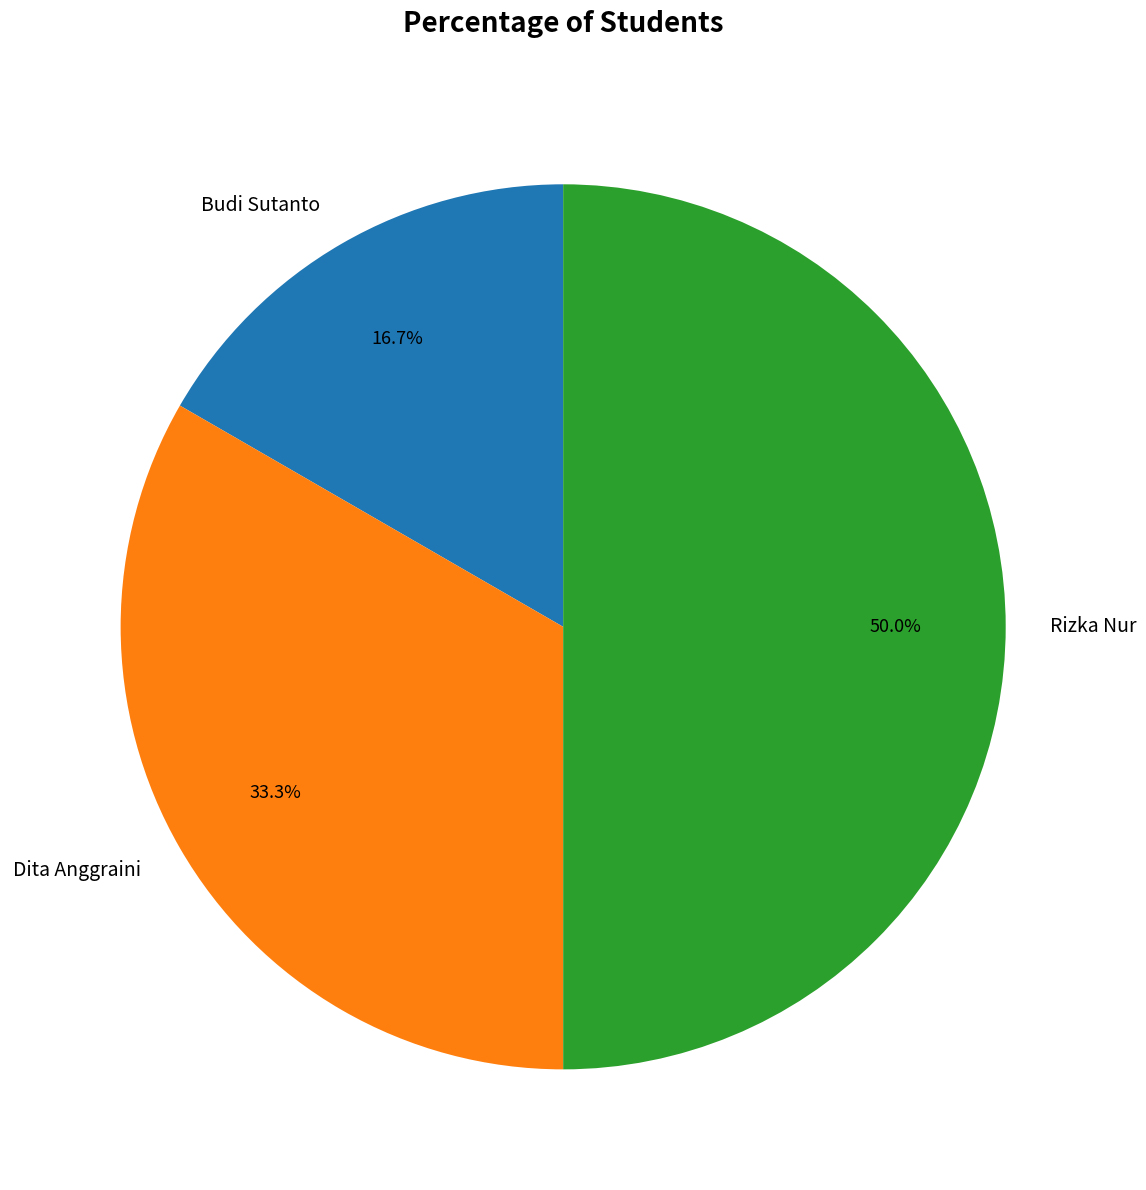

What percentage is the Dita Anggraini slice, to the nearest percent?

33%